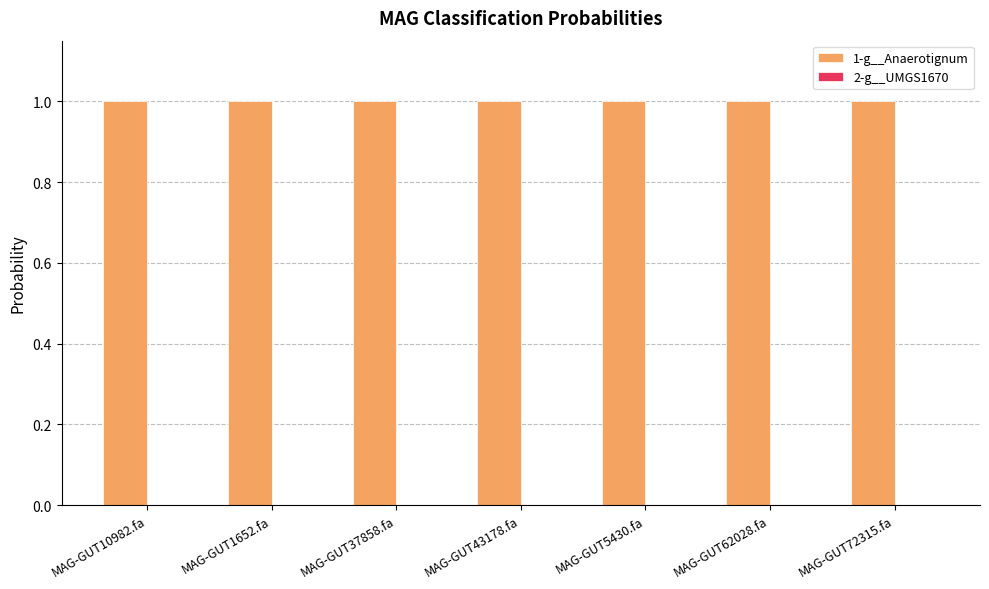

Are the bars horizontal?

No